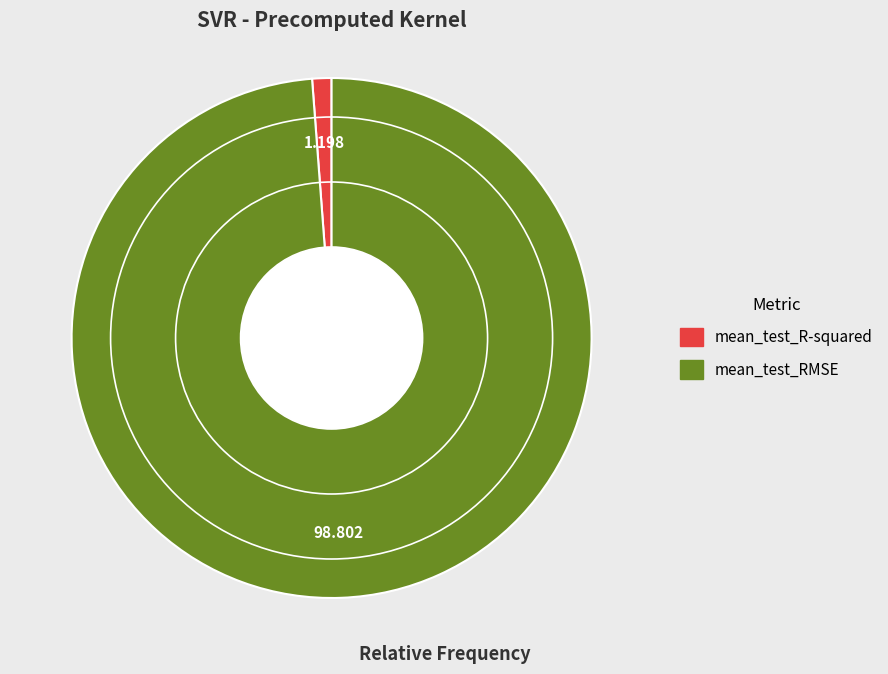

Is it true that mean_test_RMSE is 89% of the pie?

False